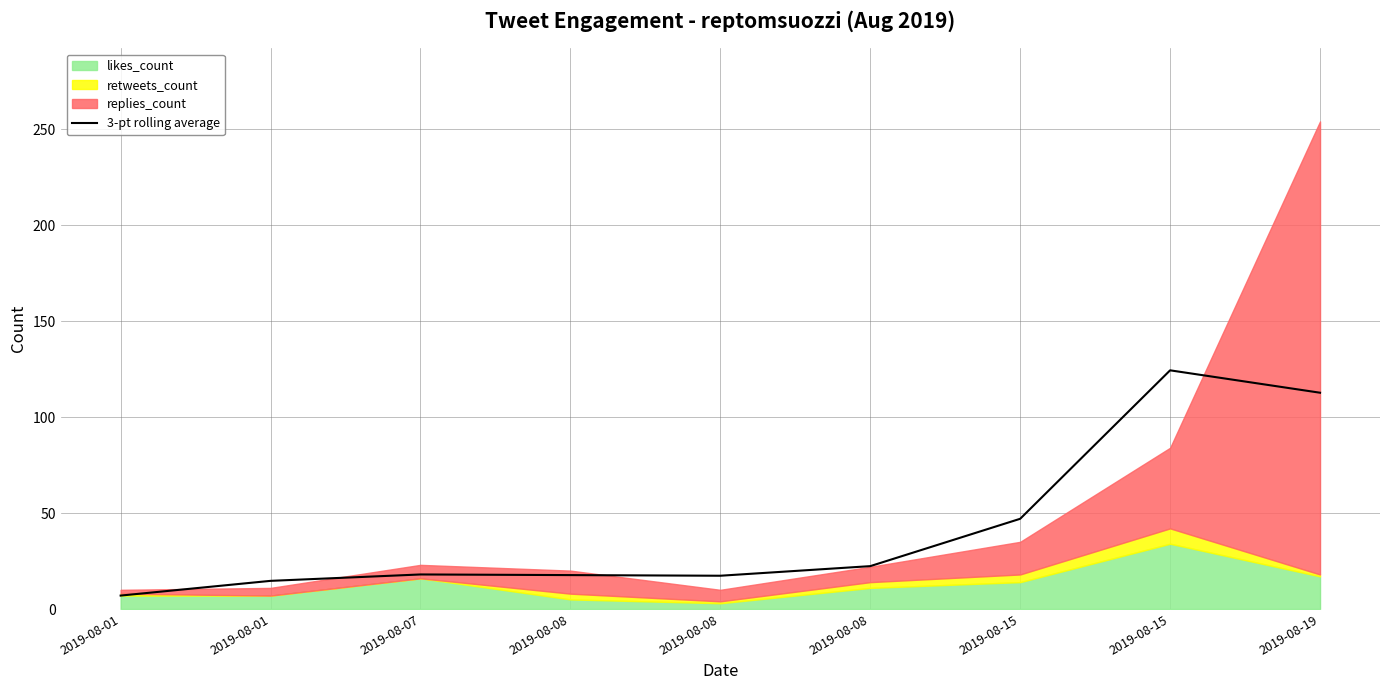

List the labels in order of value, largest first.

2019-08-15, 2019-08-19, 2019-08-15, 2019-08-08, 2019-08-07, 2019-08-08, 2019-08-08, 2019-08-01, 2019-08-01